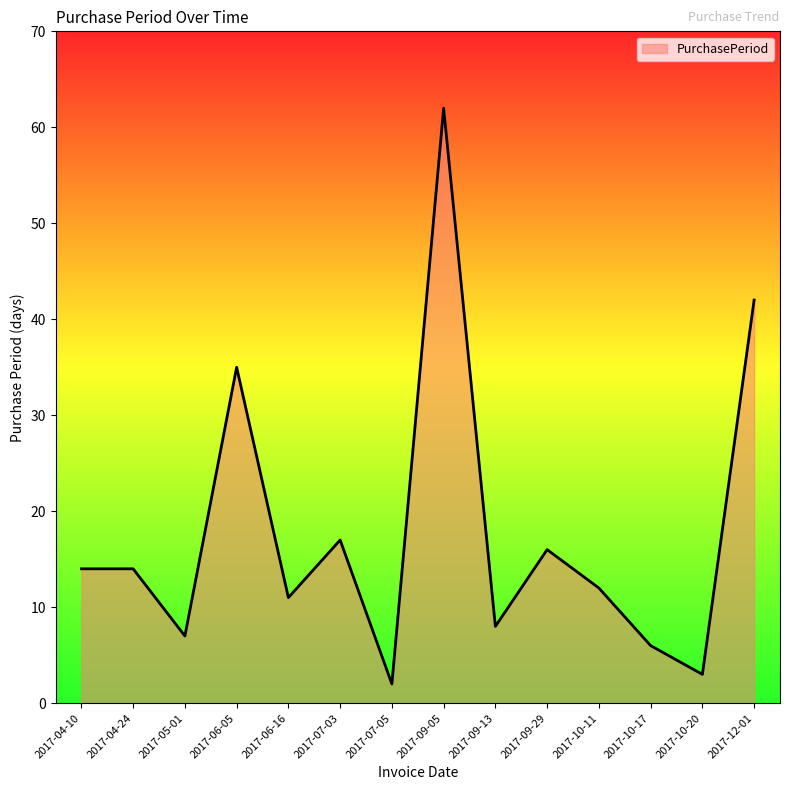

Which has a higher value, 2017-10-20 or 2017-06-16?

2017-06-16